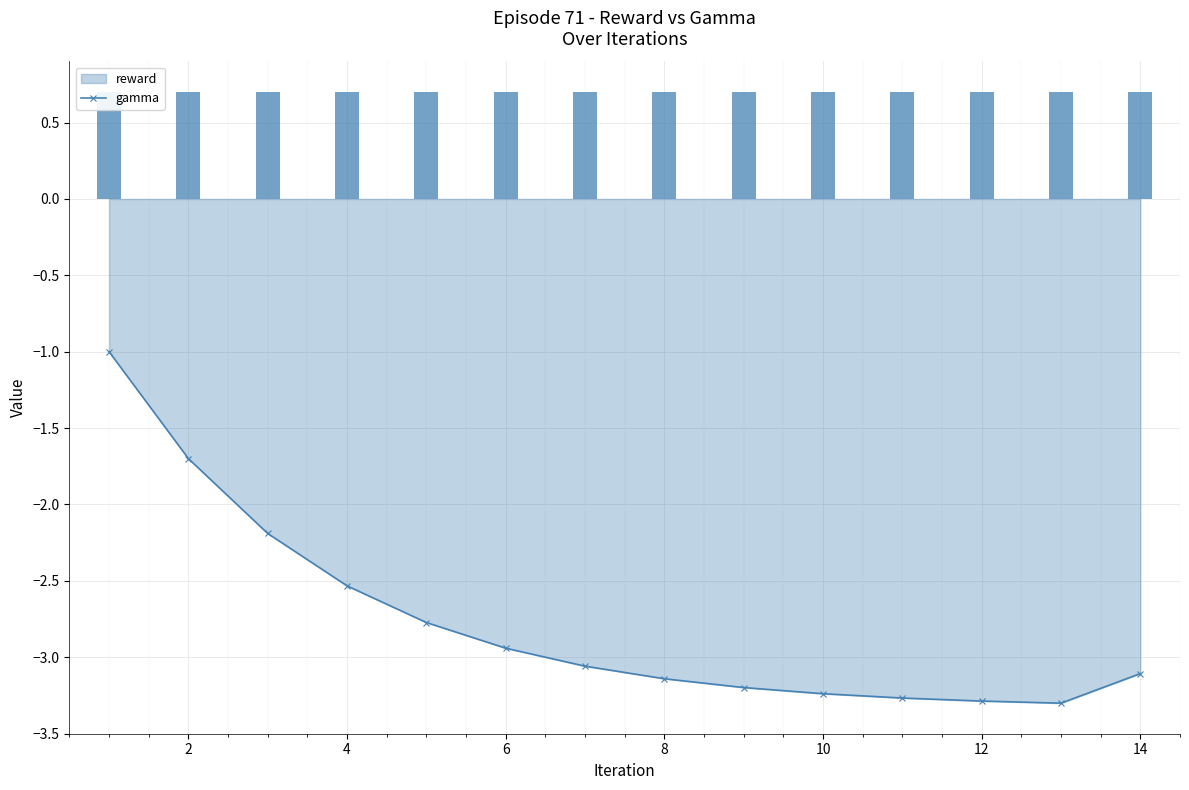

Are the bars grouped side by side (vs. stacked)?

No